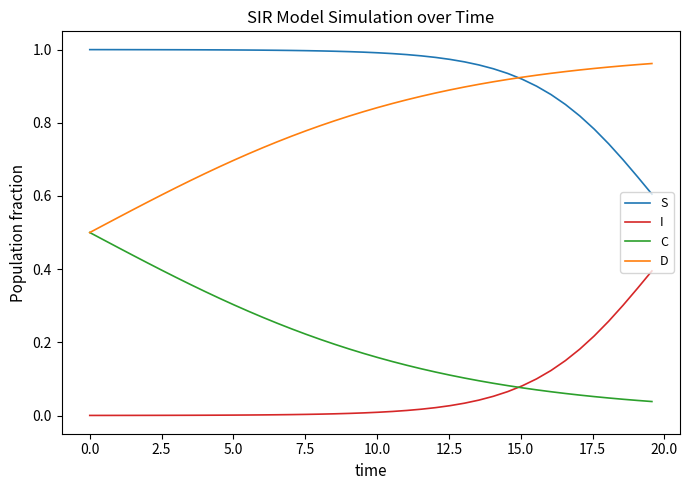

List the series in order of their overall mean, lowest first.

I, C, D, S